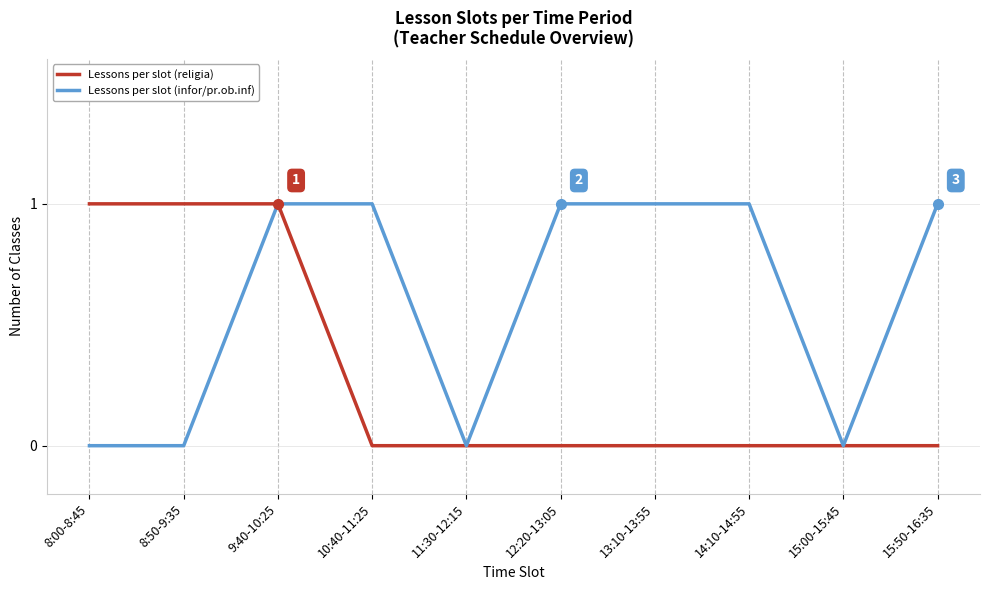

What position from the right is 11:30-12:15?

6